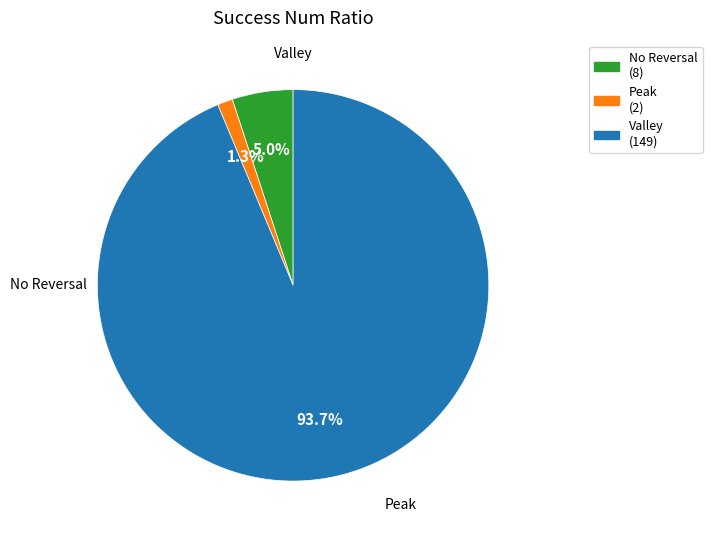

How many segments does this pie chart have?

3